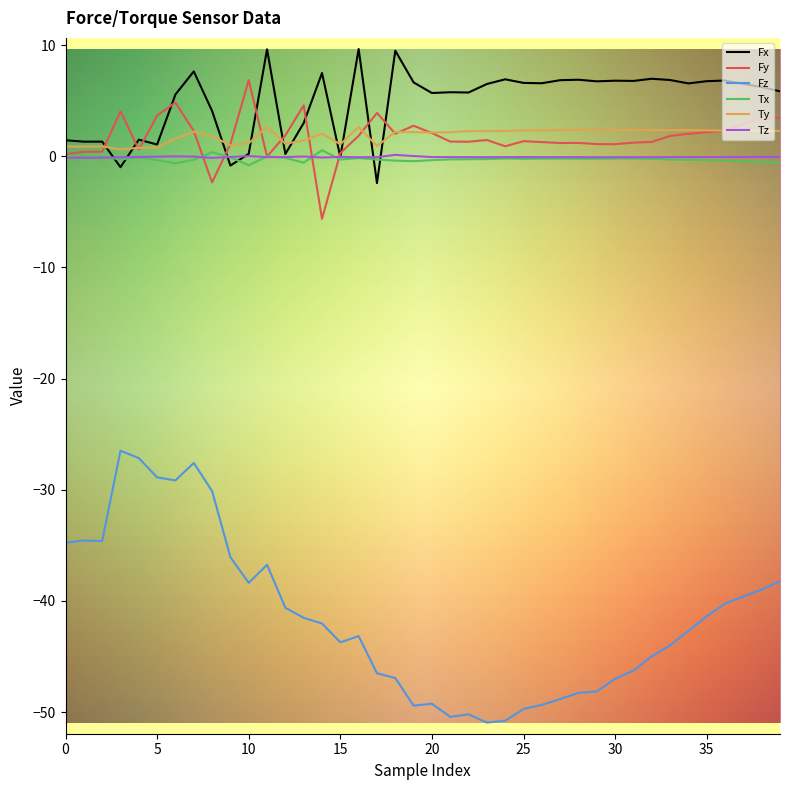

What is the greatest value displayed?

9.6